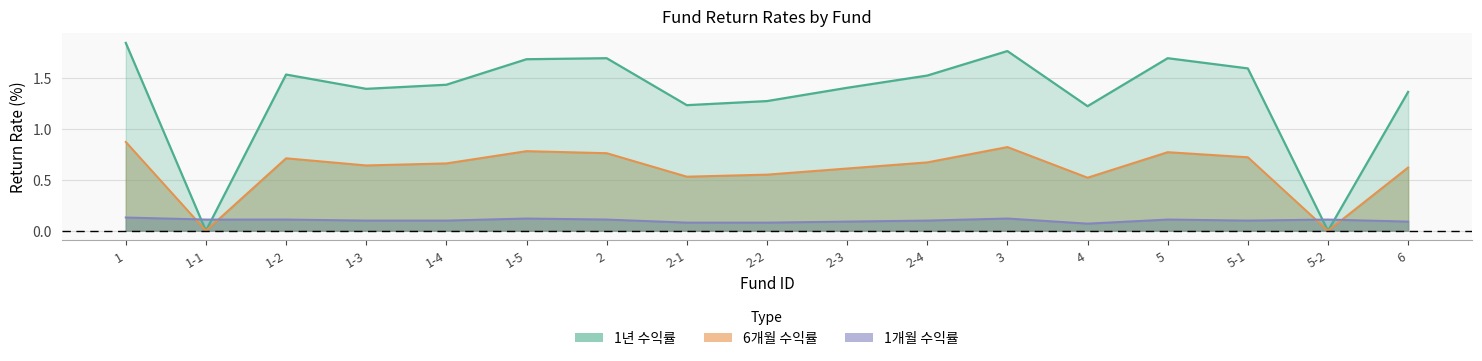

Between 2 and 2-4, which series saw the biggest shift?

1년 수익률